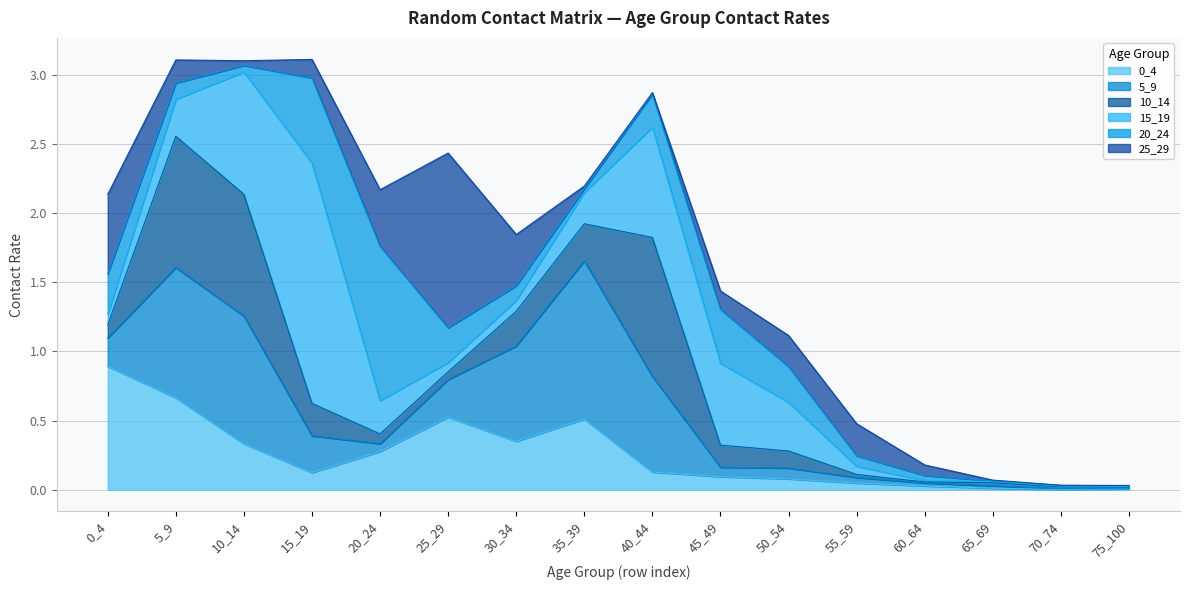

At which label is 5_9 closest to 0?

70_74